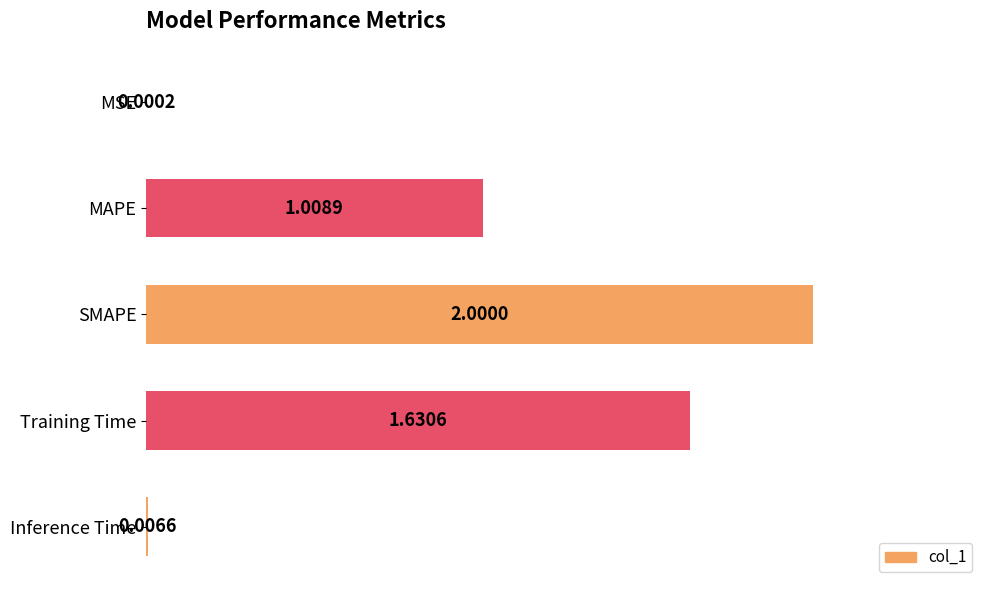

What is the sum of all values?

4.6